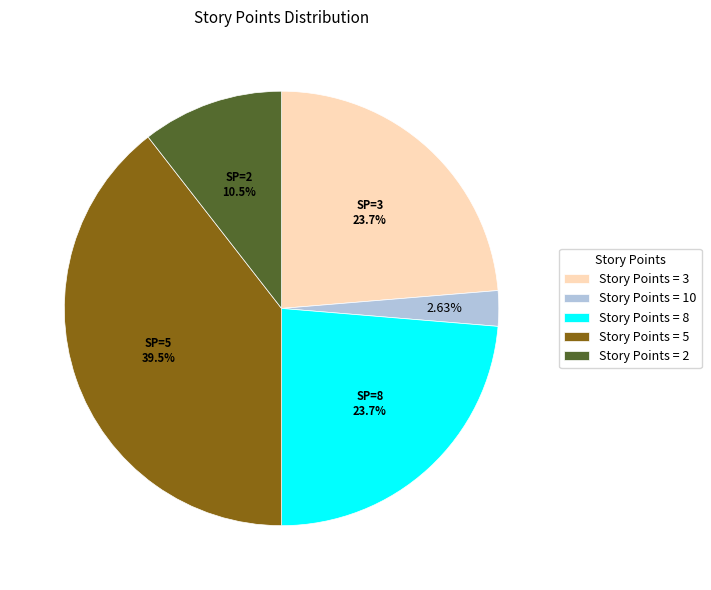

How many slices are in this pie chart?

5